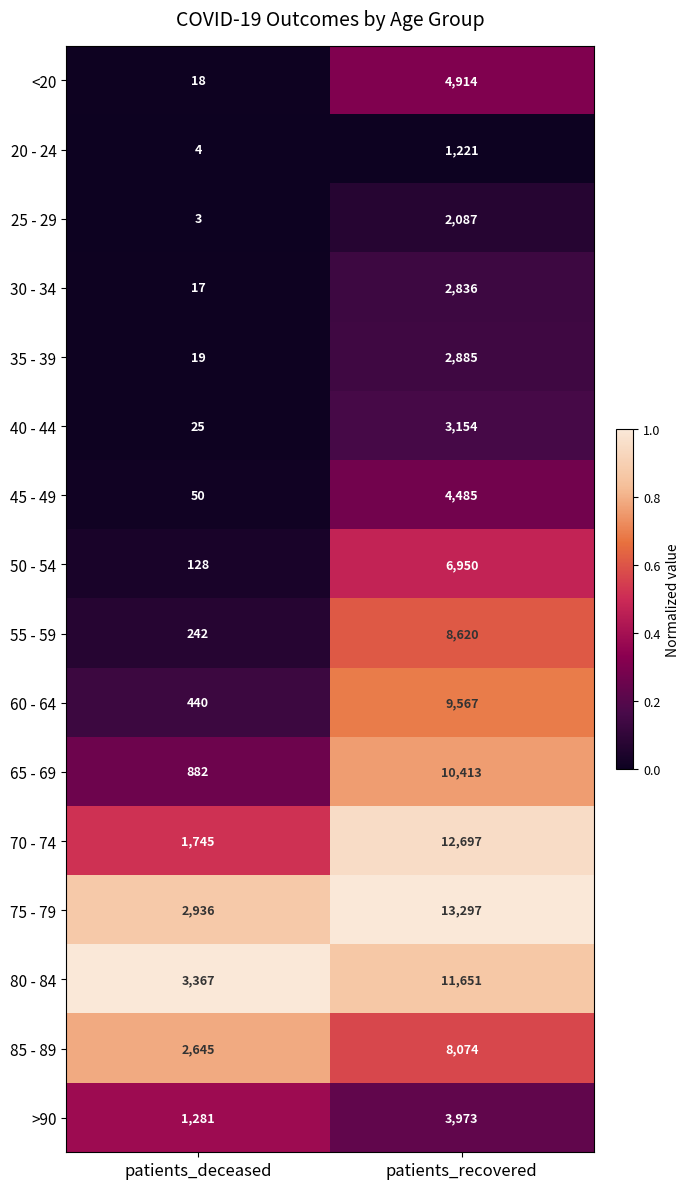

True or false: 20 - 24 has a value of 7 at patients_deceased.

False